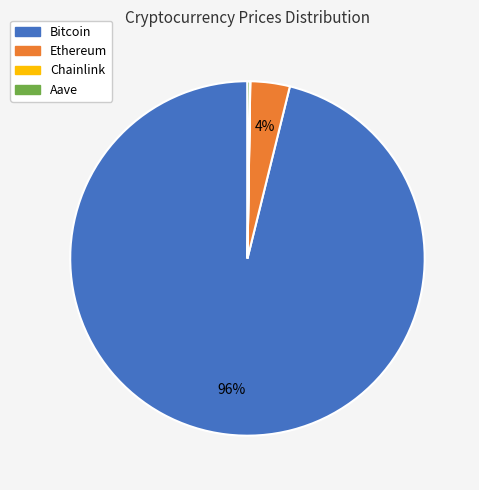

Which category has the biggest portion of the pie?

Bitcoin